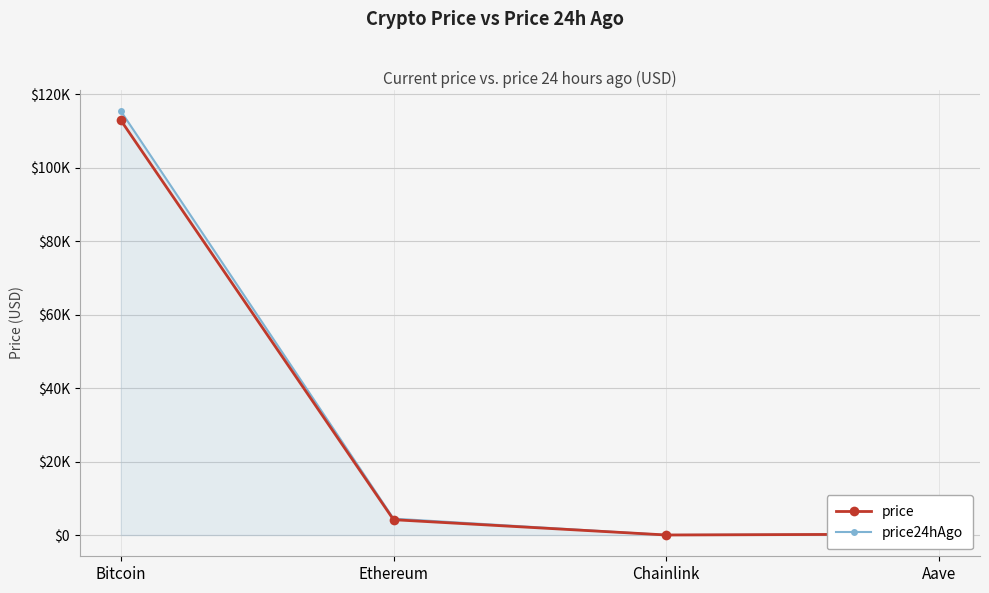

At how many categories does at least one series exceed 111130?

1